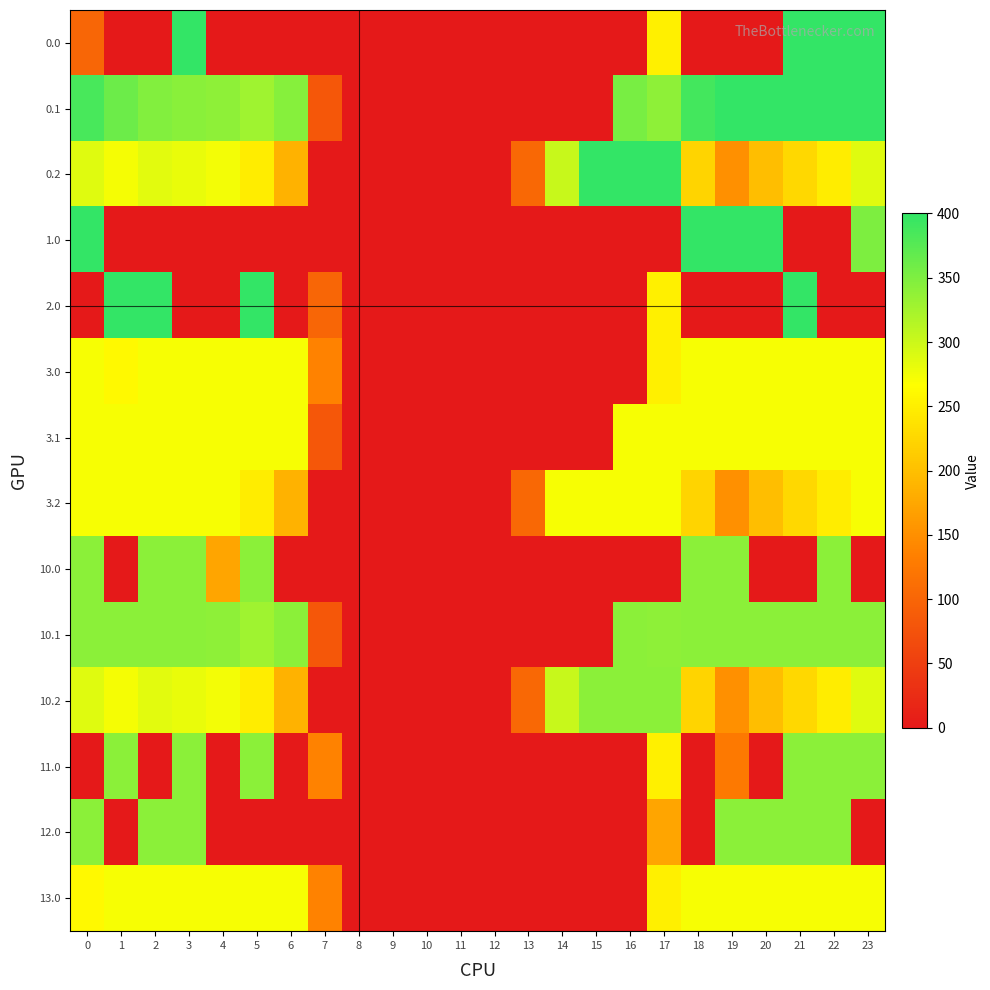

At which category is the sum across all series the highest?

3